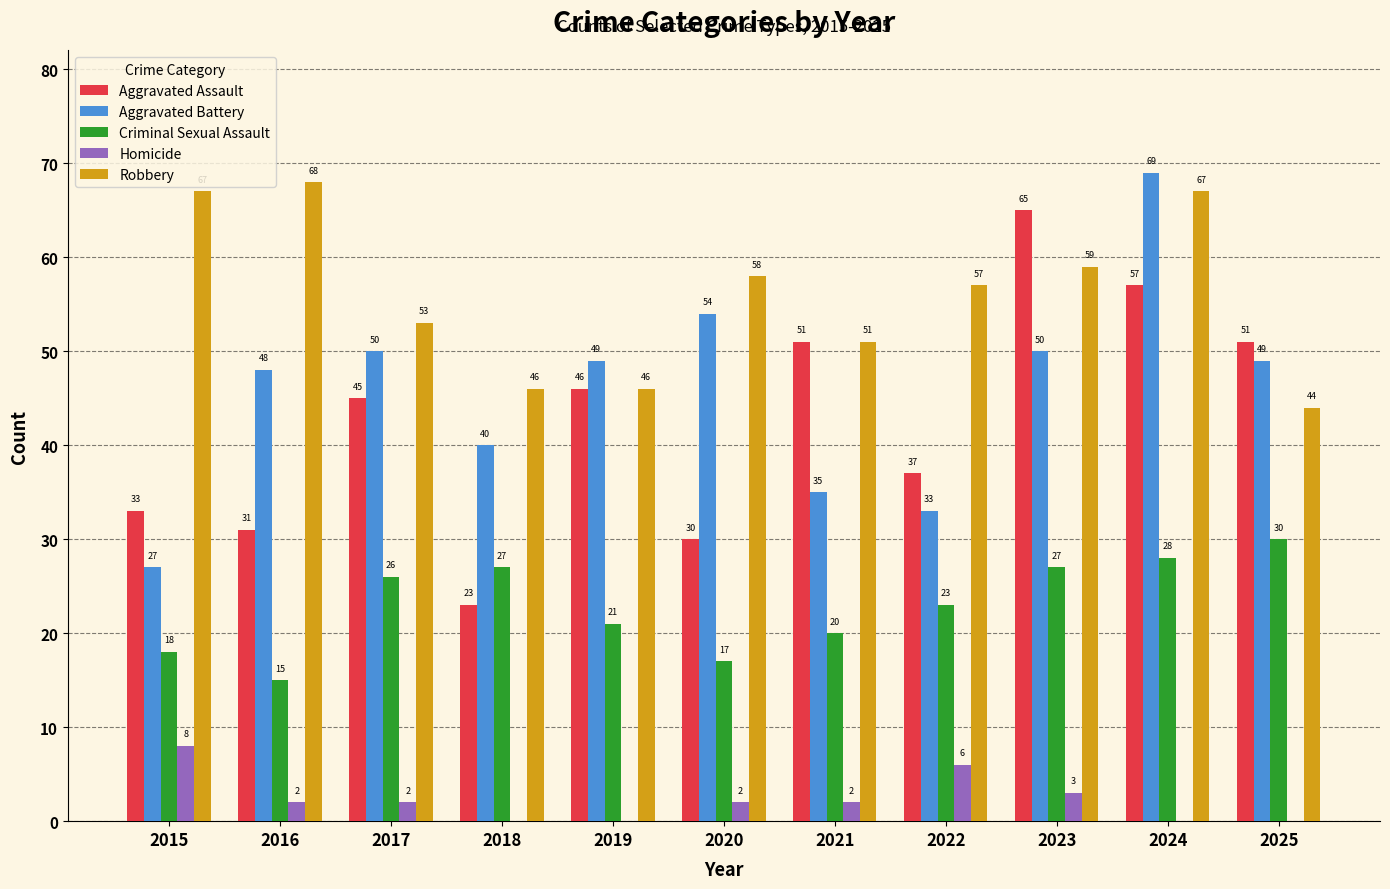

What is the total value across all series at 2024?

221